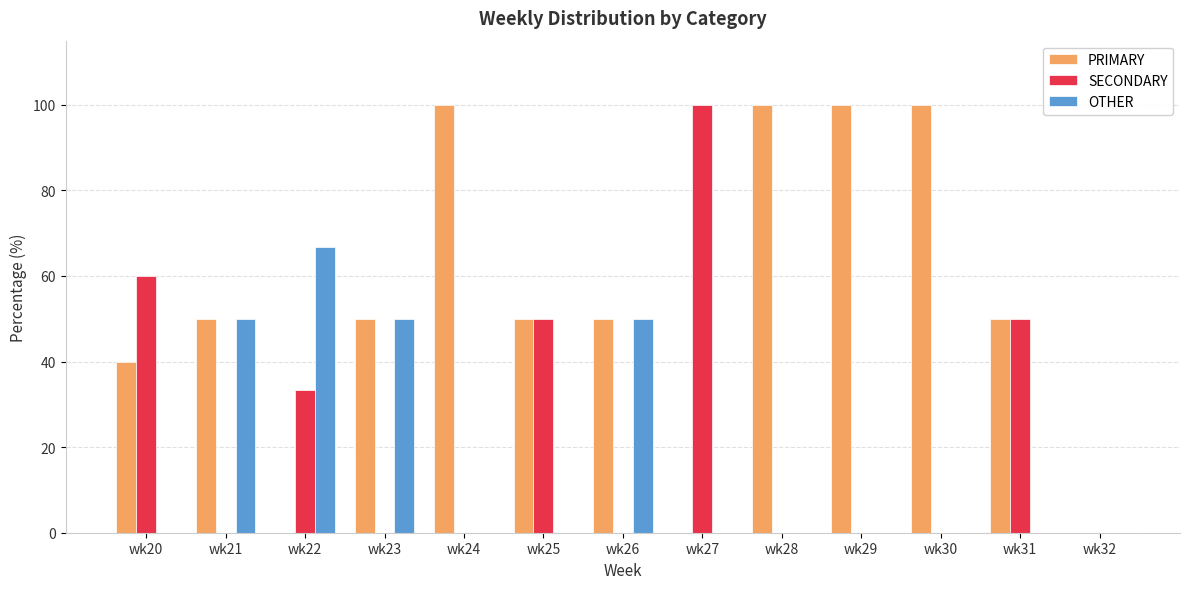

What are all the series names shown in the legend?

PRIMARY, SECONDARY, OTHER